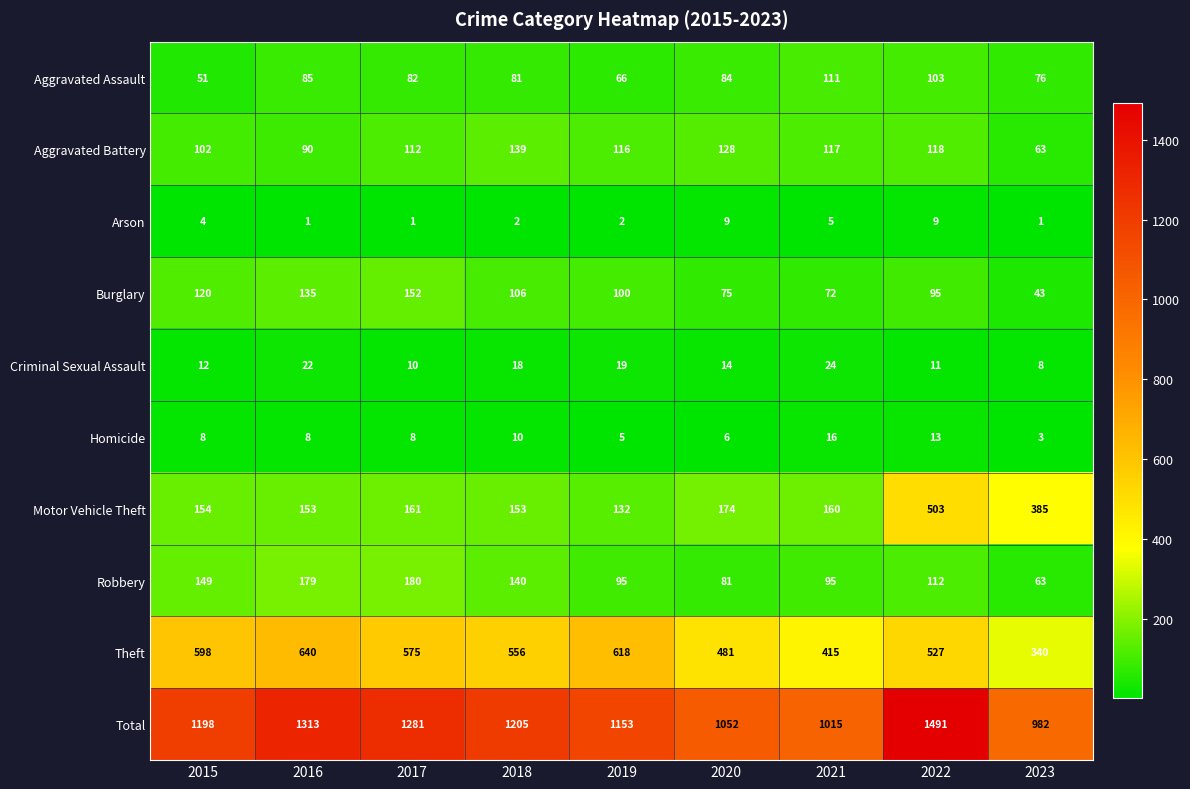

What is the smallest value displayed?

1